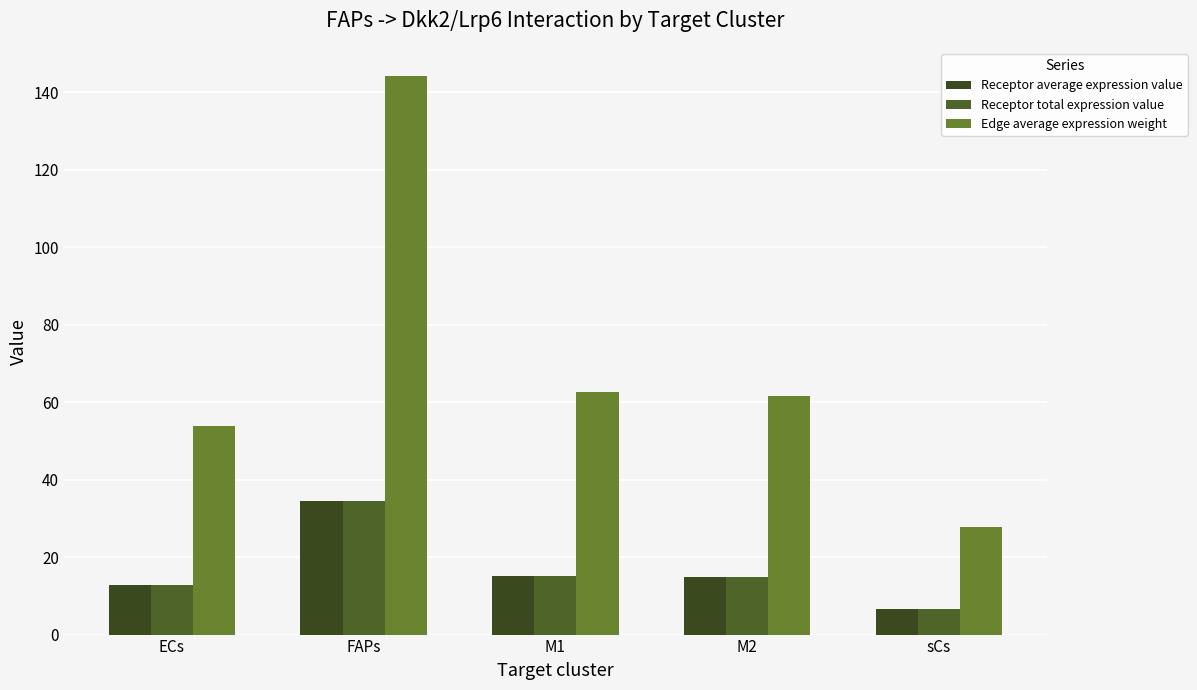

Which series changed the most between FAPs and M1?

Edge average expression weight